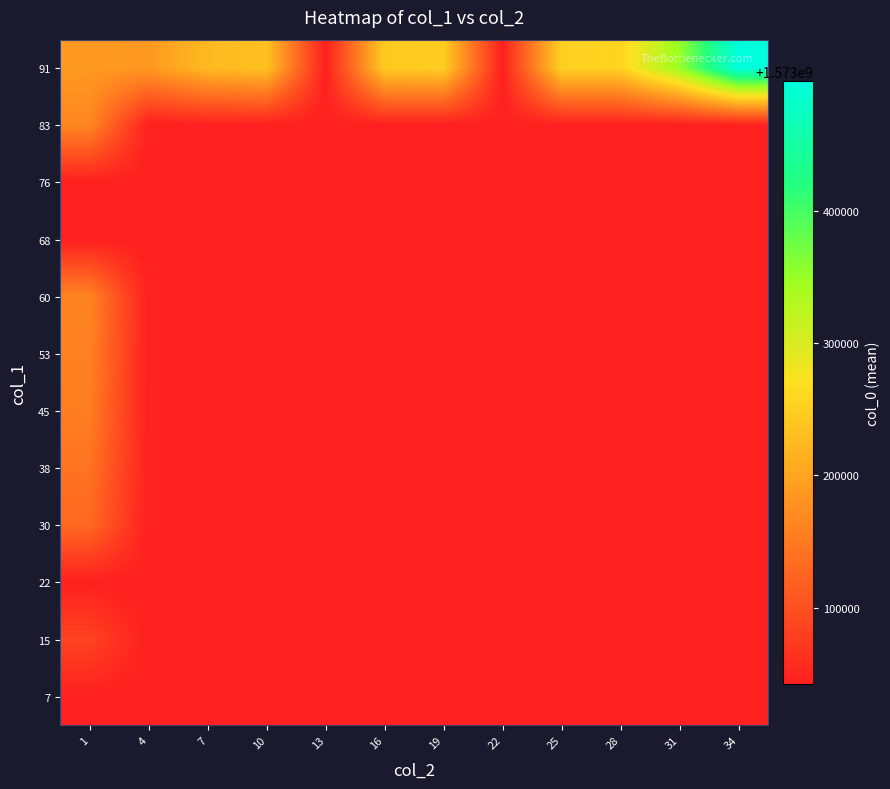

Reading left to right, extract all data points from this chart.

7: 1=1573042635.2	4=1573042635.2	7=1573042635.2	10=1573042635.2	13=1573042635.2	16=1573042635.2	19=1573042635.2	22=1573042635.2	25=1573042635.2	28=1573042635.2	31=1573042635.2	34=1573042635.2
15: 1=1573084641.5	4=1573042635.2	7=1573042635.2	10=1573042635.2	13=1573042635.2	16=1573042635.2	19=1573042635.2	22=1573042635.2	25=1573042635.2	28=1573042635.2	31=1573042635.2	34=1573042635.2
22: 1=1573042635.2	4=1573042635.2	7=1573042635.2	10=1573042635.2	13=1573042635.2	16=1573042635.2	19=1573042635.2	22=1573042635.2	25=1573042635.2	28=1573042635.2	31=1573042635.2	34=1573042635.2
30: 1=1573129582.0	4=1573042635.2	7=1573042635.2	10=1573042635.2	13=1573042635.2	16=1573042635.2	19=1573042635.2	22=1573042635.2	25=1573042635.2	28=1573042635.2	31=1573042635.2	34=1573042635.2
38: 1=1573141613.3	4=1573042635.2	7=1573042635.2	10=1573042635.2	13=1573042635.2	16=1573042635.2	19=1573042635.2	22=1573042635.2	25=1573042635.2	28=1573042635.2	31=1573042635.2	34=1573042635.2
45: 1=1573154742.0	4=1573042635.2	7=1573042635.2	10=1573042635.2	13=1573042635.2	16=1573042635.2	19=1573042635.2	22=1573042635.2	25=1573042635.2	28=1573042635.2	31=1573042635.2	34=1573042635.2
53: 1=1573158407.0	4=1573042635.2	7=1573042635.2	10=1573042635.2	13=1573042635.2	16=1573042635.2	19=1573042635.2	22=1573042635.2	25=1573042635.2	28=1573042635.2	31=1573042635.2	34=1573042635.2
60: 1=1573161971.0	4=1573042635.2	7=1573042635.2	10=1573042635.2	13=1573042635.2	16=1573042635.2	19=1573042635.2	22=1573042635.2	25=1573042635.2	28=1573042635.2	31=1573042635.2	34=1573042635.2
68: 1=1573042635.2	4=1573042635.2	7=1573042635.2	10=1573042635.2	13=1573042635.2	16=1573042635.2	19=1573042635.2	22=1573042635.2	25=1573042635.2	28=1573042635.2	31=1573042635.2	34=1573042635.2
76: 1=1573042635.2	4=1573042635.2	7=1573042635.2	10=1573042635.2	13=1573042635.2	16=1573042635.2	19=1573042635.2	22=1573042635.2	25=1573042635.2	28=1573042635.2	31=1573042635.2	34=1573042635.2
83: 1=1573165545.0	4=1573042635.2	7=1573042635.2	10=1573042635.2	13=1573042635.2	16=1573042635.2	19=1573042635.2	22=1573042635.2	25=1573042635.2	28=1573042635.2	31=1573042635.2	34=1573042635.2
91: 1=1573187269.0	4=1573186016.3	7=1573225003.5	10=1573233991.0	13=1573042635.2	16=1573244714.0	19=1573248529.0	22=1573042635.2	25=1573252061.0	28=1573255723.0	31=1573350090.0	34=1573497862.4